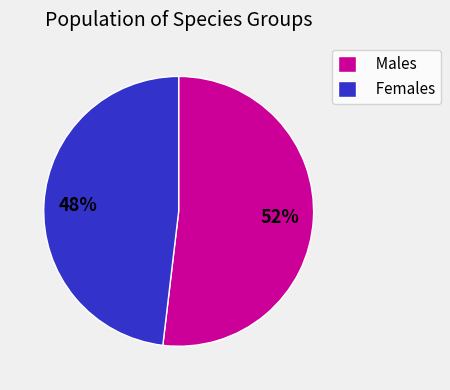

How many segments does this pie chart have?

2